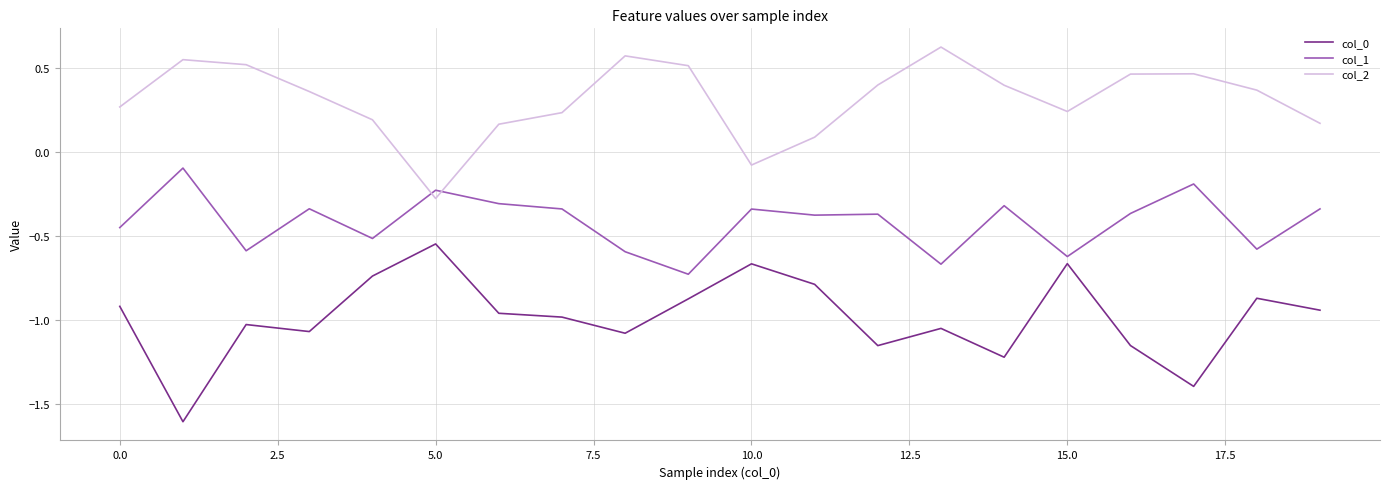

Which series has the widest spread of values?

col_0